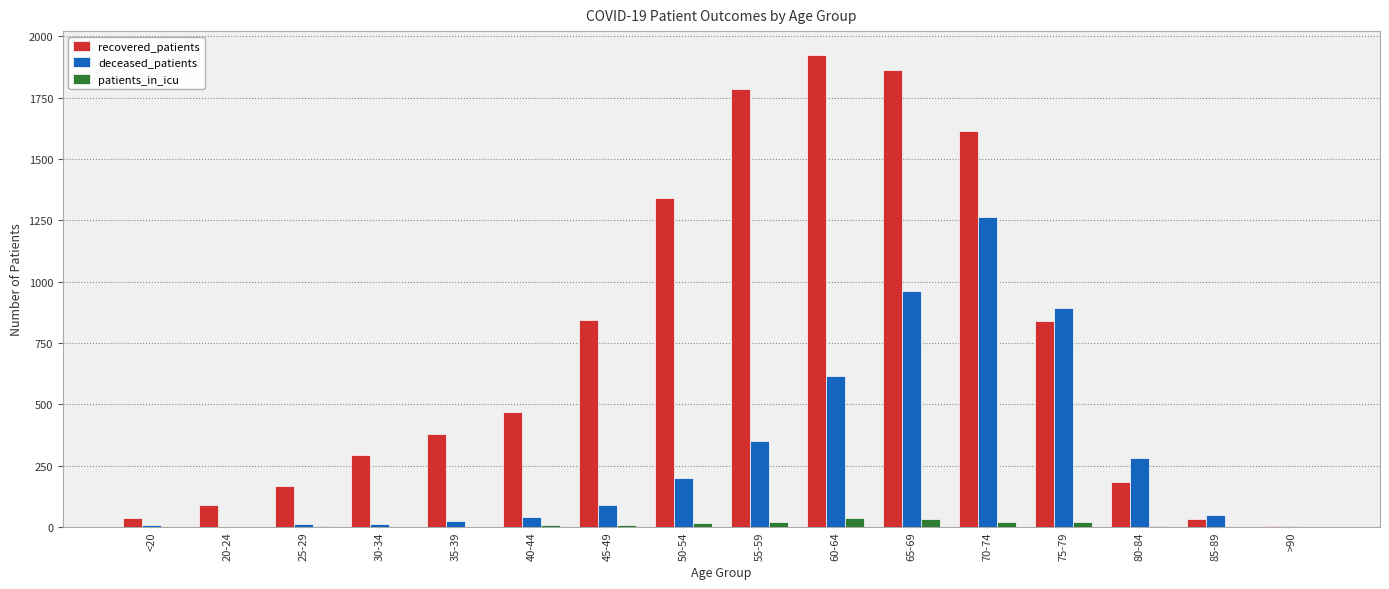

How many series are shown in this chart?

3